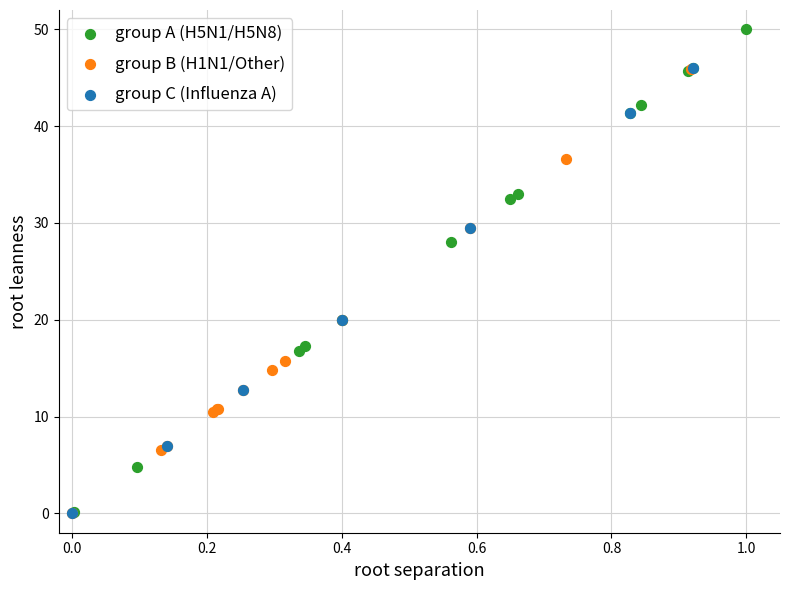

Which series has the largest Y range (max minus min)?

group A (H5N1/H5N8)